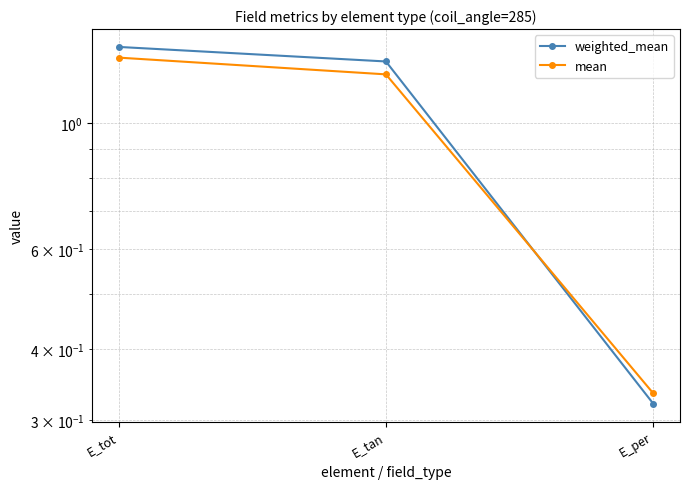

At which label is mean closest to 0?

E_per